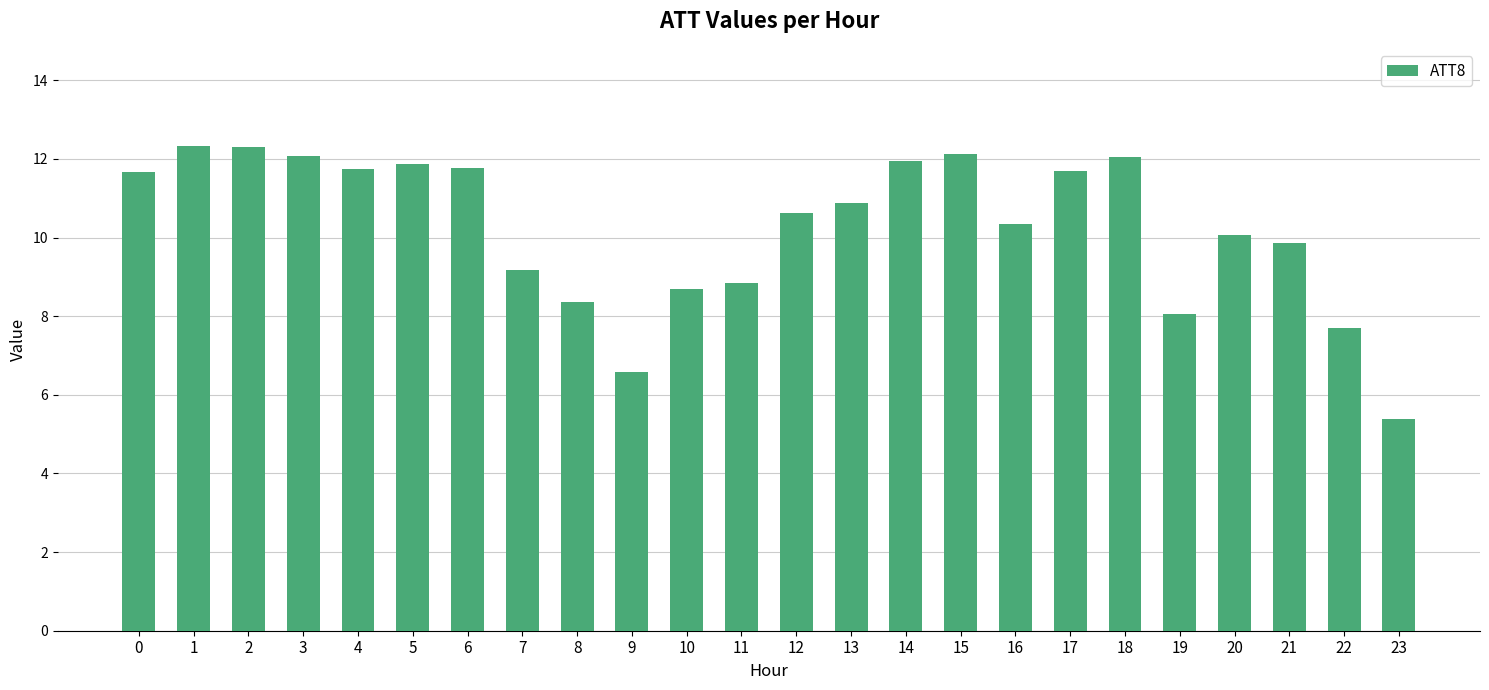

What is the sum of all values?

246.1